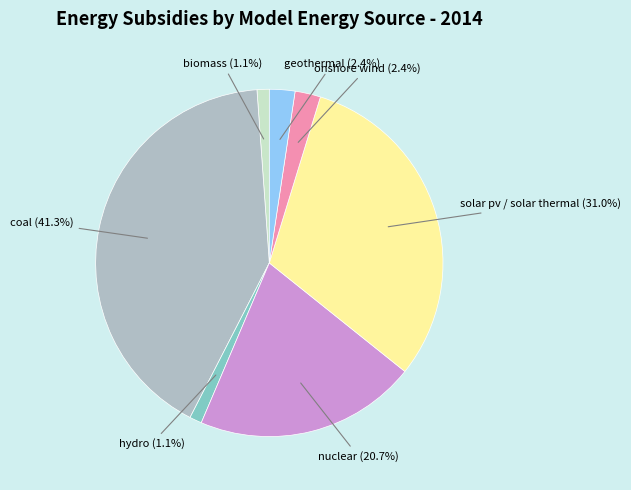

Is there any slice that represents more than half of the pie?

No